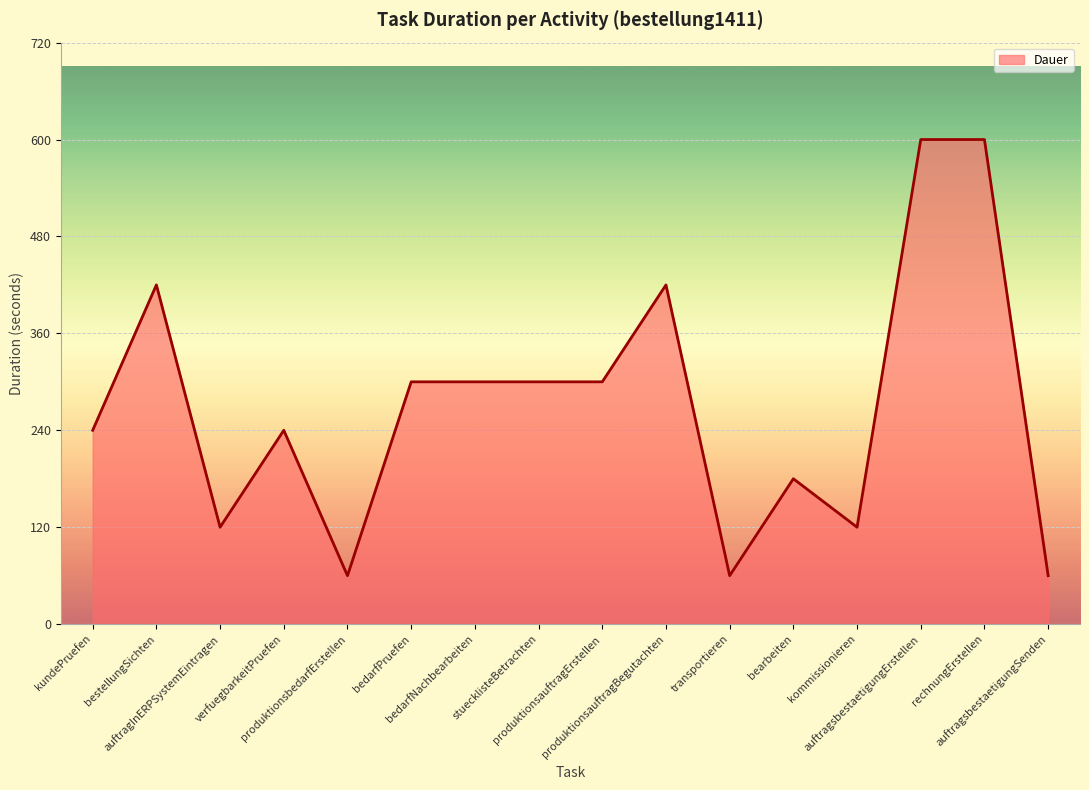

What is the sum of all values?

4320